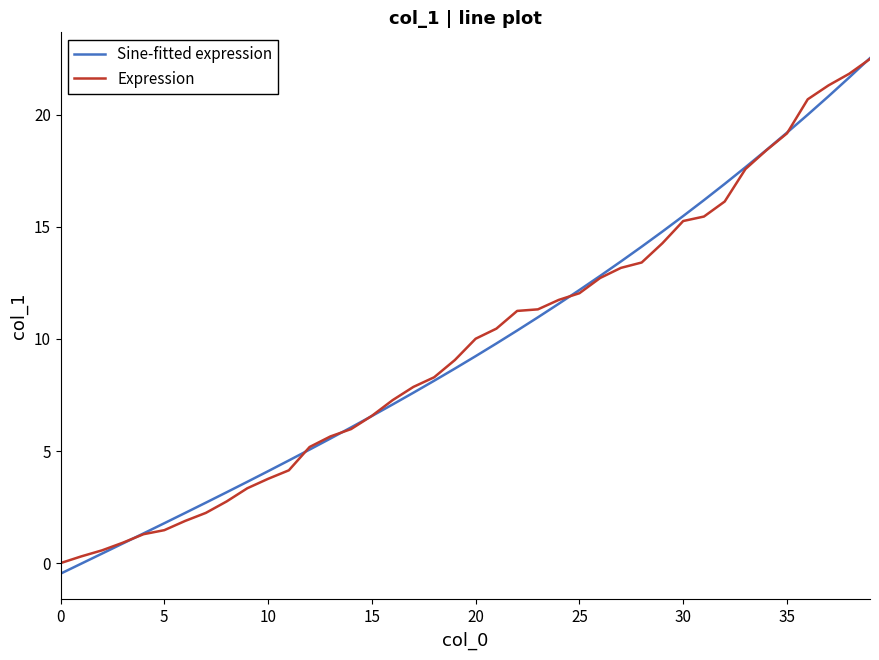

What is the maximum value shown in the chart?

22.5